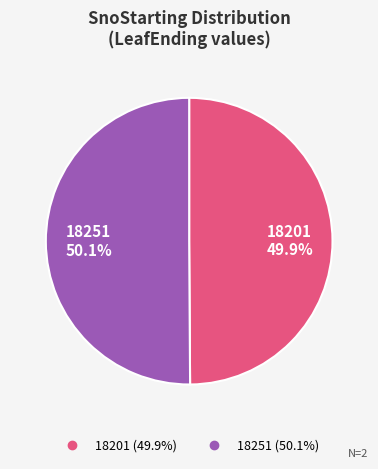

Count the number of slices in the pie.

2